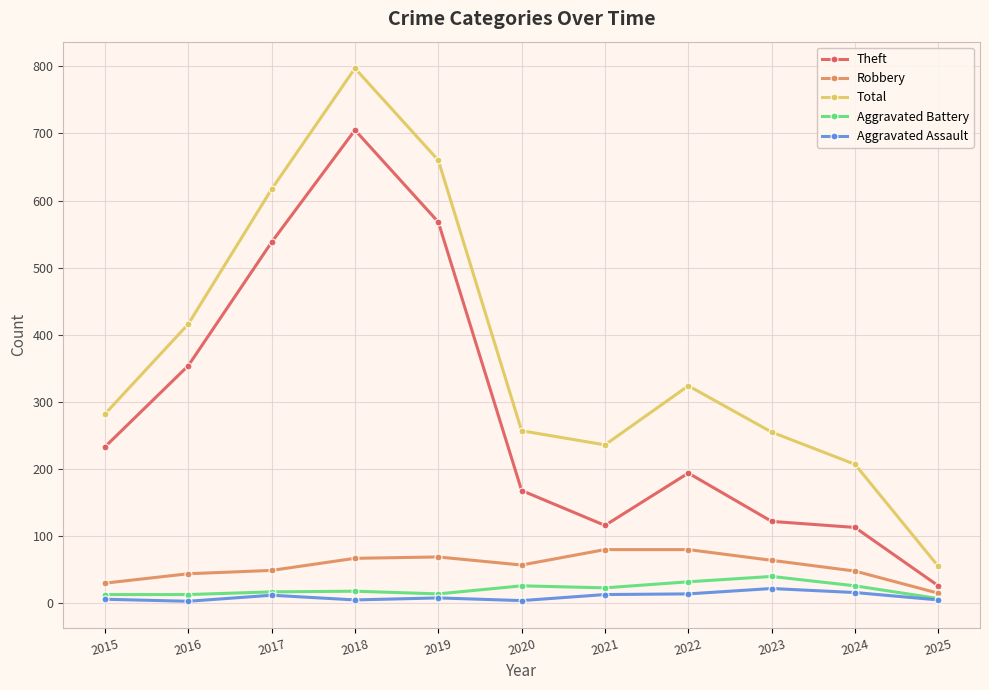

Which series has the largest range (max minus min)?

Total